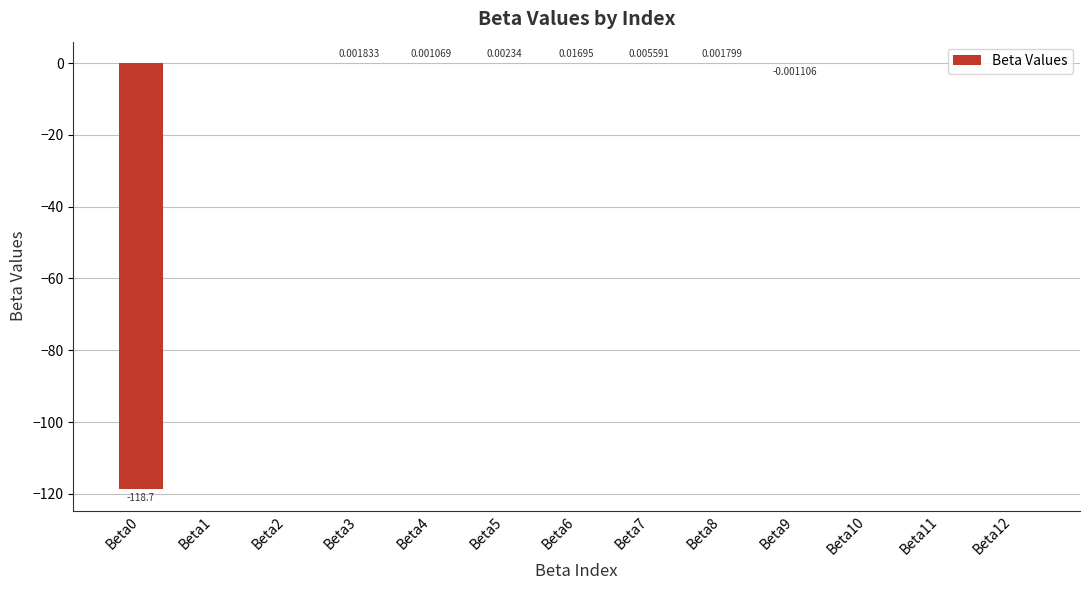

Count the number of categories in the chart.

13